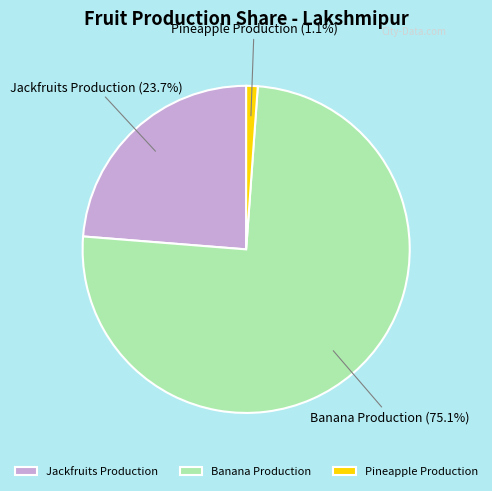

Rank the categories by value from lowest to highest.

Pineapple Production, Jackfruits Production, Banana Production